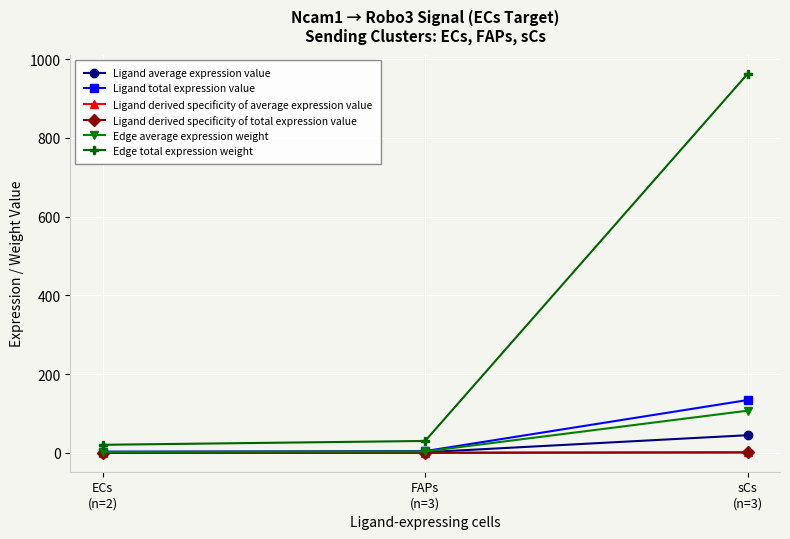

What is the maximum value shown in the chart?

963.3